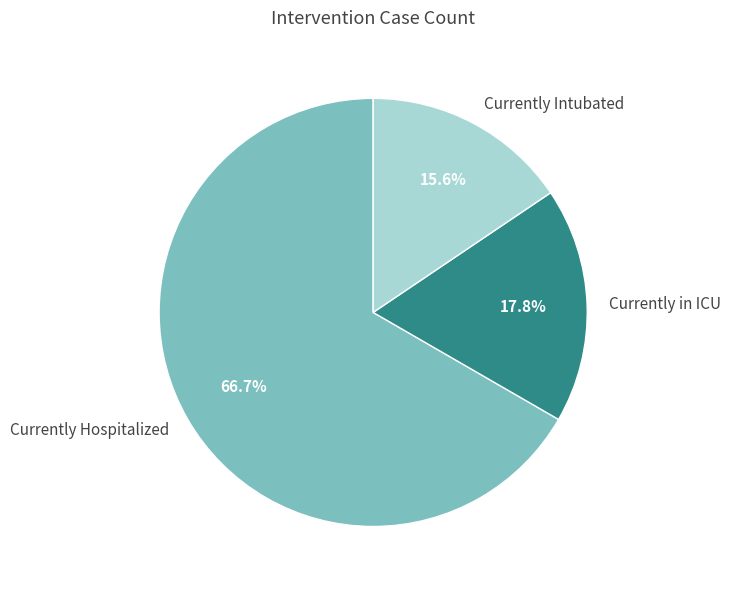

True or false: Currently Intubated accounts for 5% of the total.

False